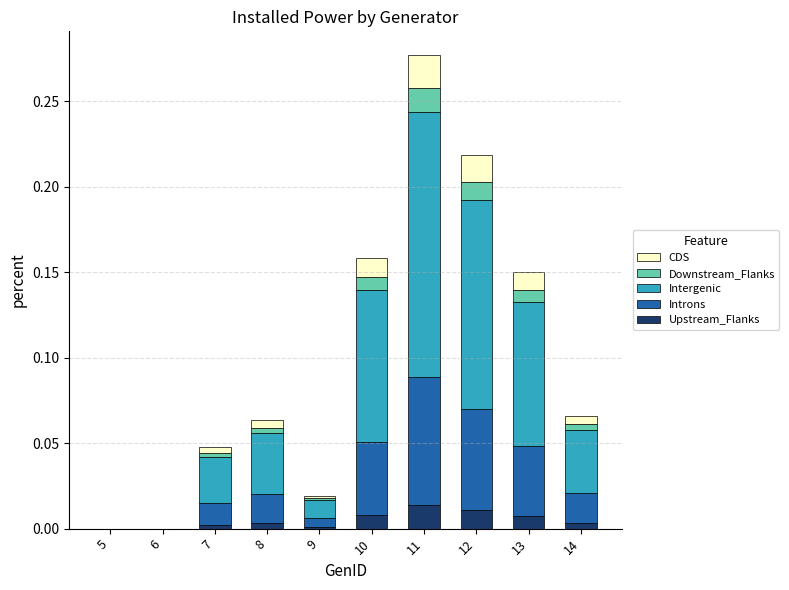

At which category is the sum across all series the highest?

11